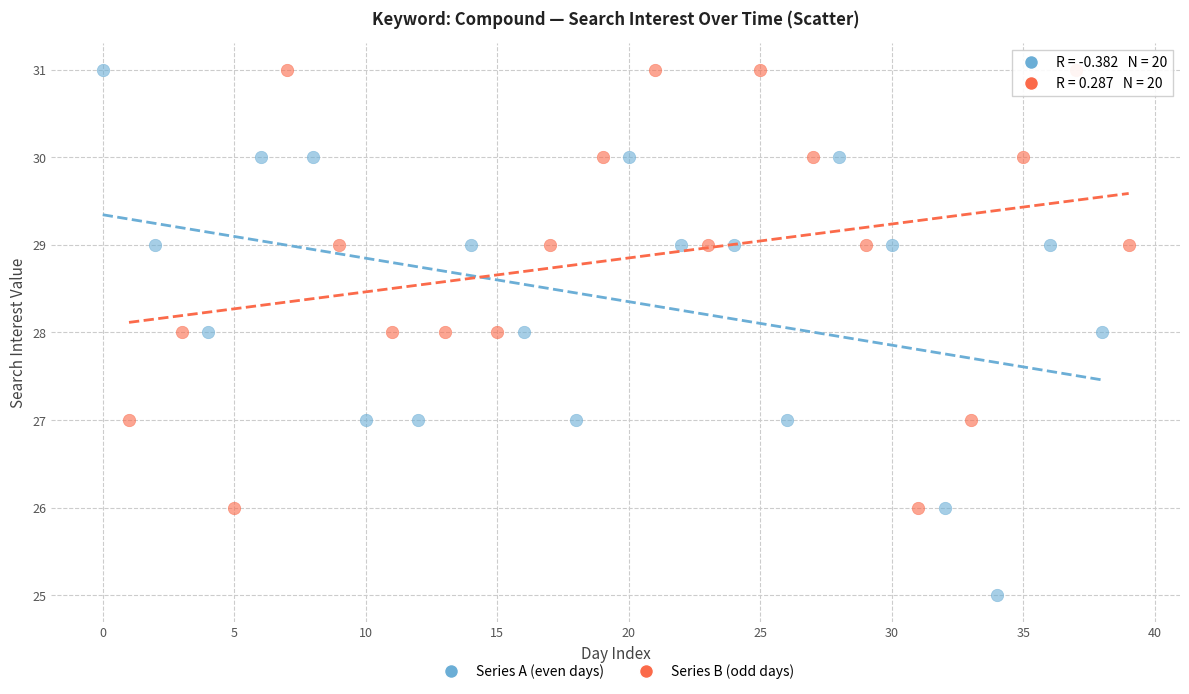

Which series reaches the minimum Y coordinate?

Series A (even days)